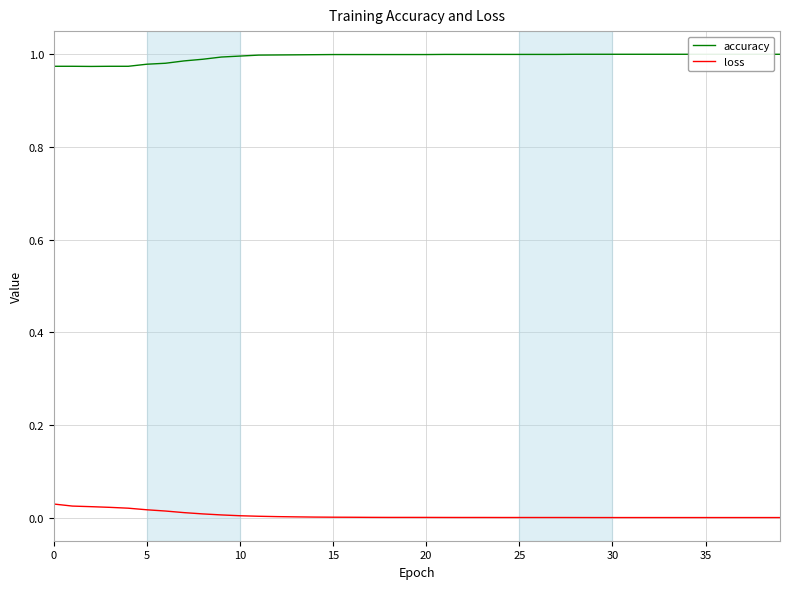

True or false: loss has more than 0 interior local peaks.

True